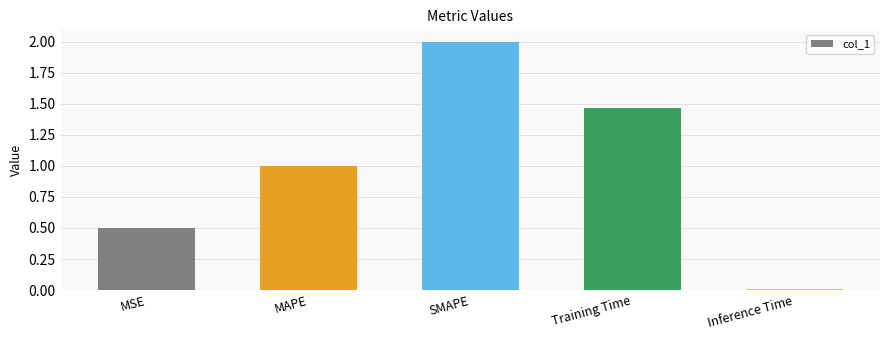

Which has a higher value, SMAPE or MAPE?

SMAPE